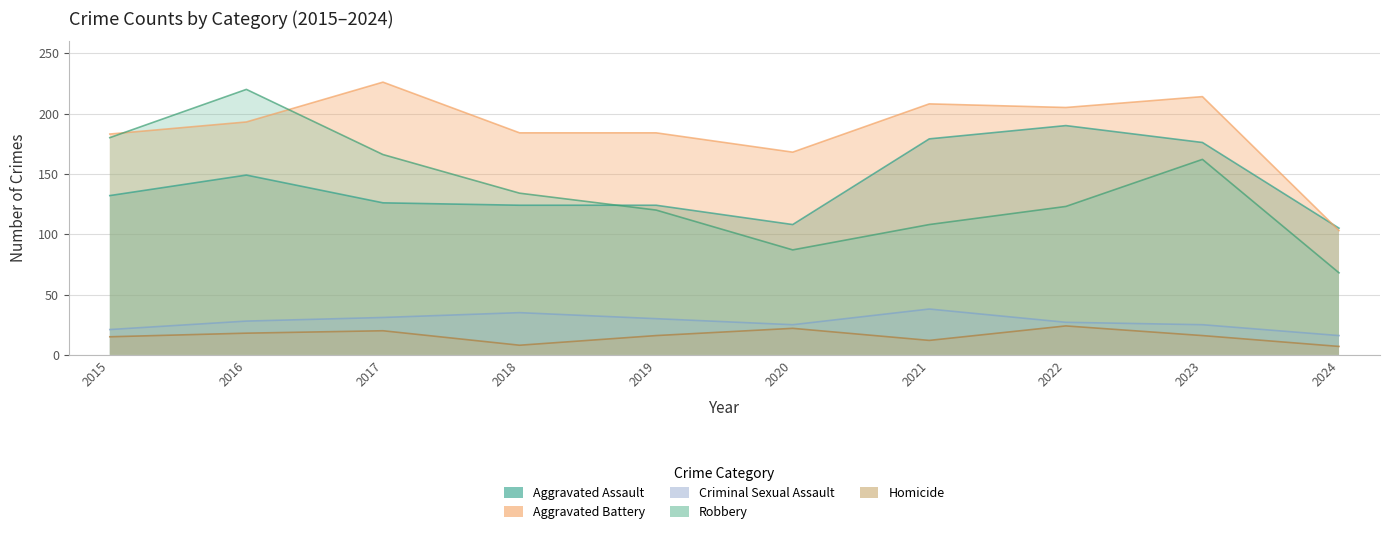

How many data points in Aggravated Assault are above 132?

4